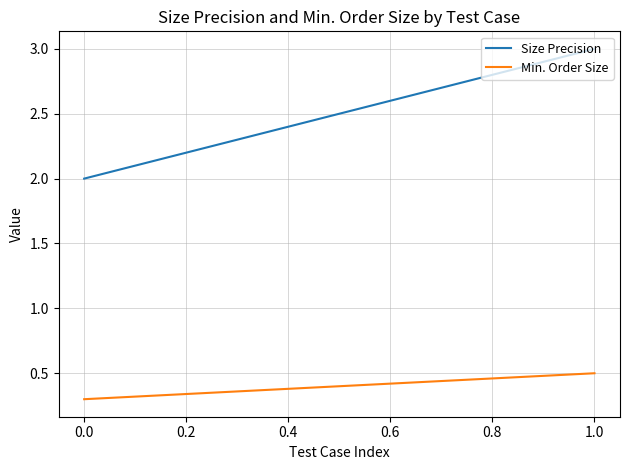

What is the sum of the Min. Order Size values at 0.6 and 0.0?

1.0